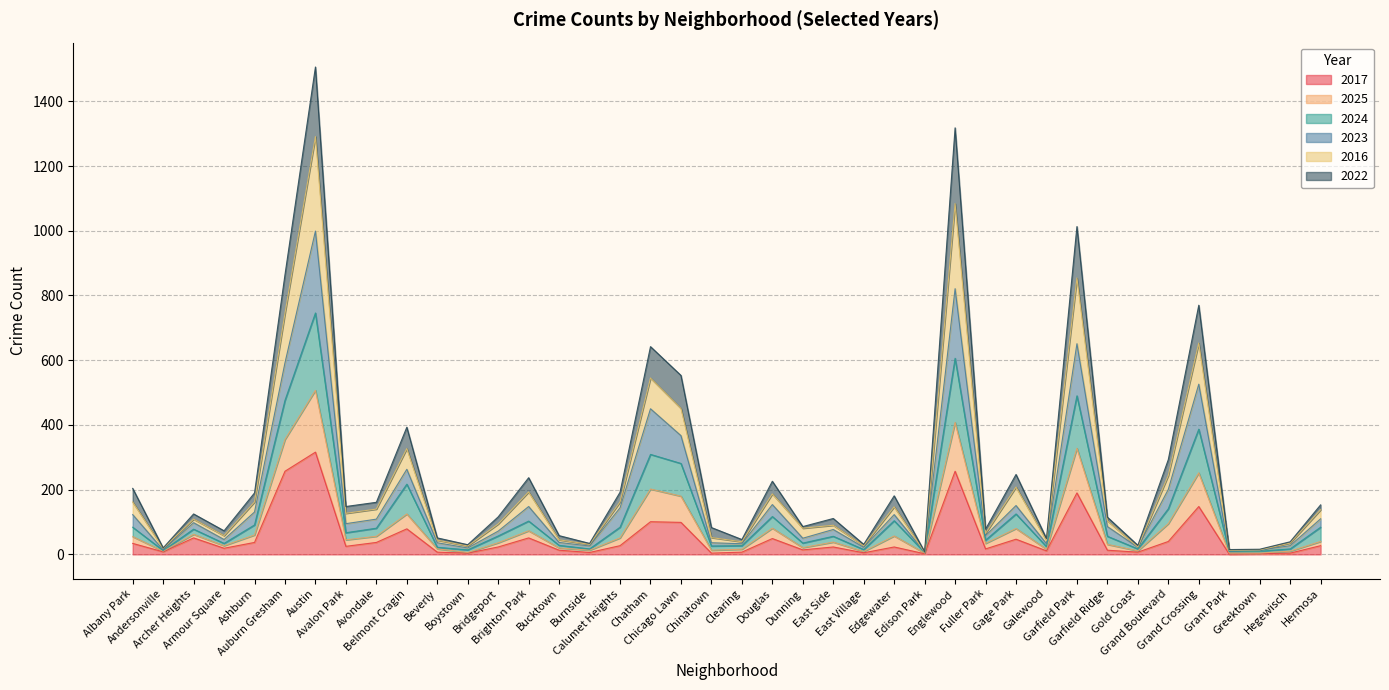

What position from the right is Albany Park?

40